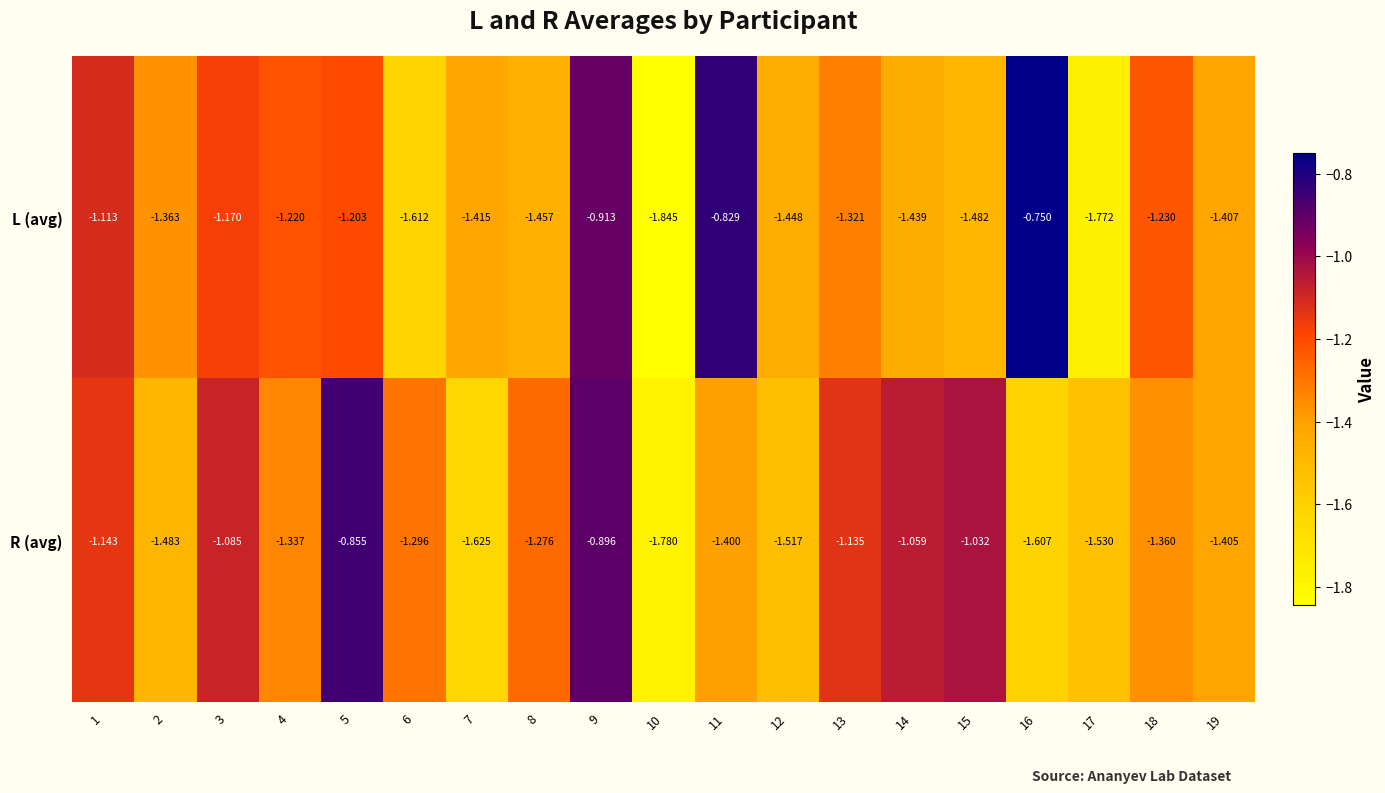

Is the value of R (avg) at 17 greater than the value of L (avg) at 9?

No